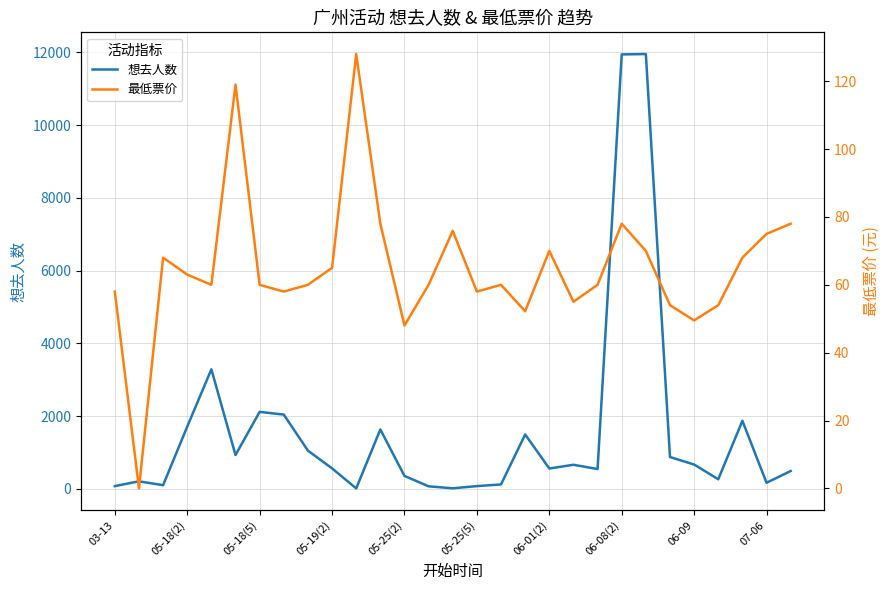

Which series has the largest range (max minus min)?

想去人数